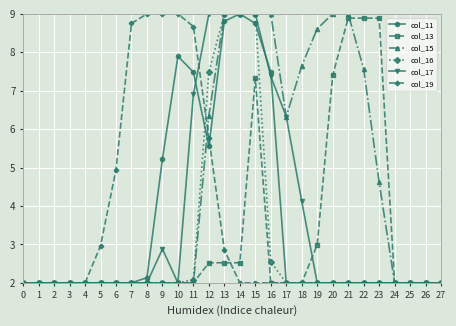

Is it true that col_19 equals 8.7 at 11?

True